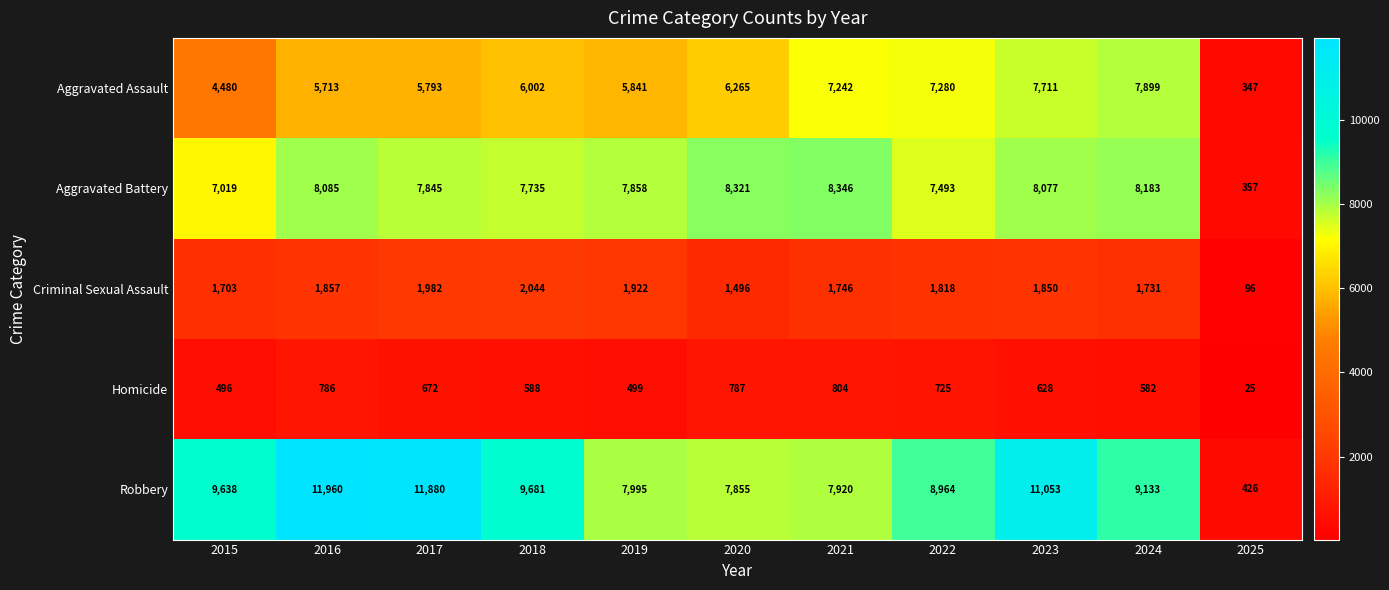

Is it true that Aggravated Battery equals 8321 at 2020?

True